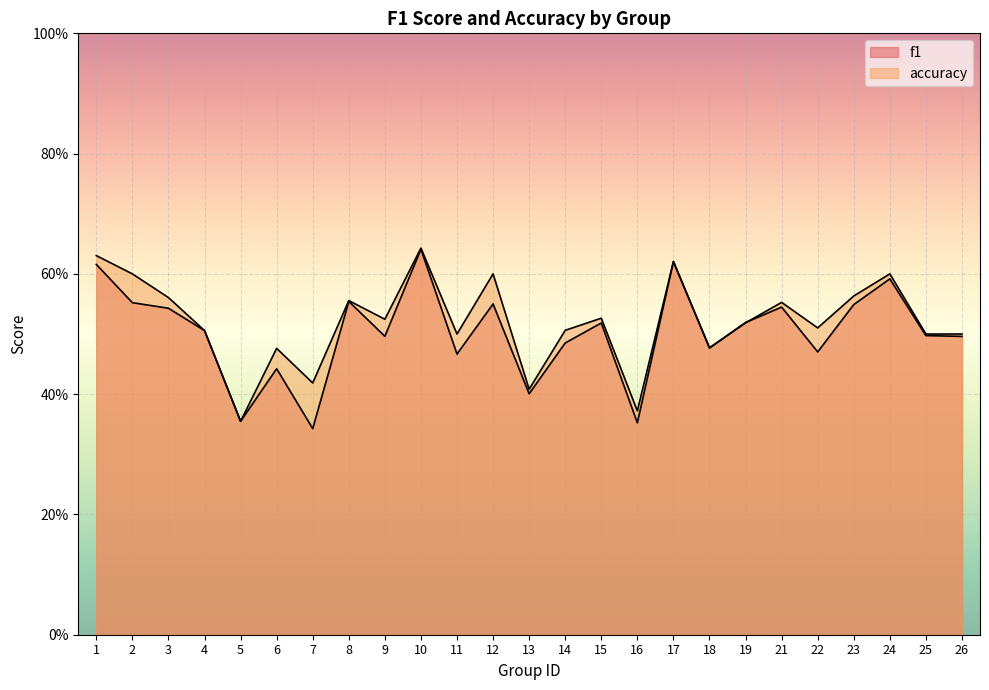

What is the difference between the second highest and second lowest values in the accuracy series?

0.3